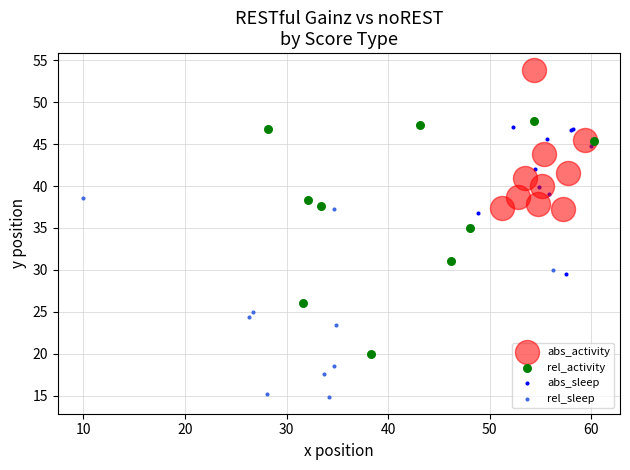

Which series has the largest Y range (max minus min)?

rel_activity